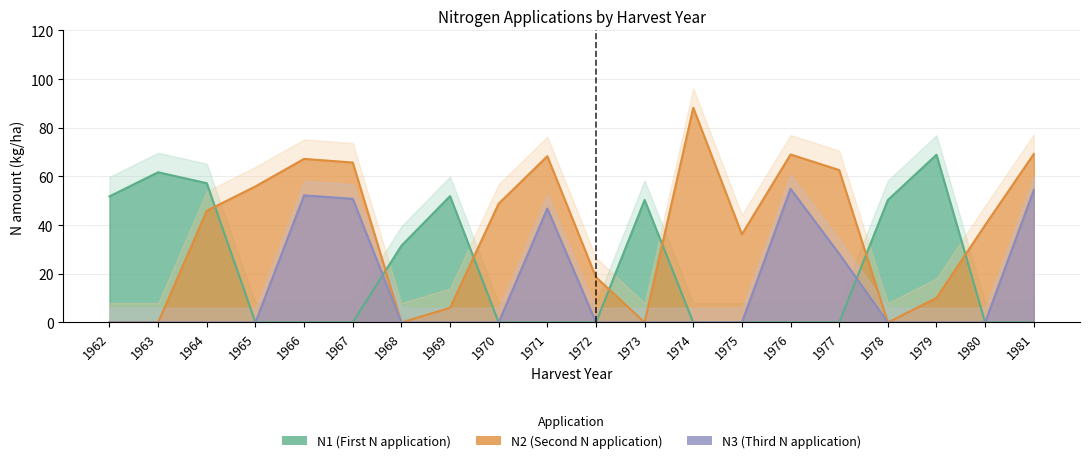

How many data points does each series have?

20